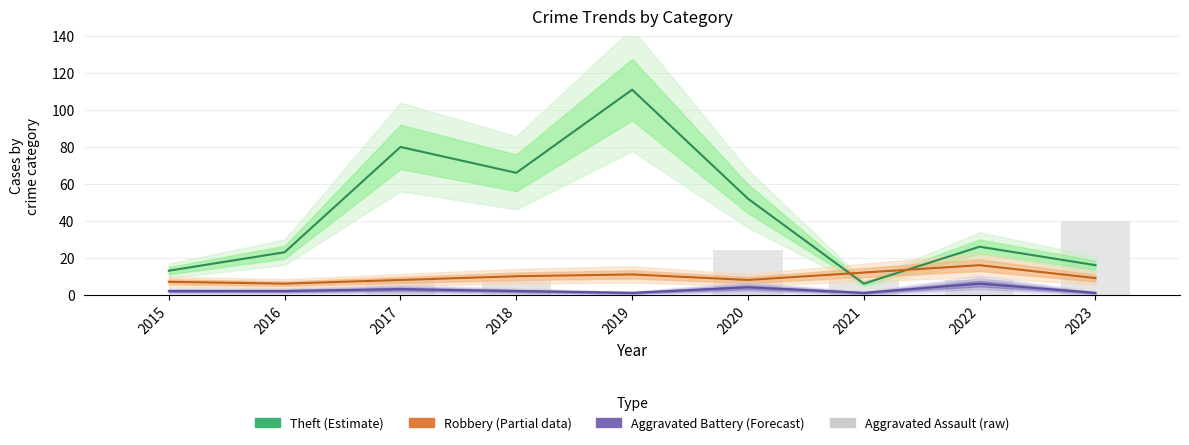

Reading left to right, list all the values displayed in this chart.

0	0	8	8	0	24	8	8	40